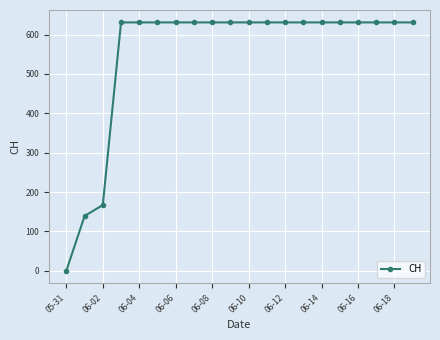

What is the sum of all values?

11033